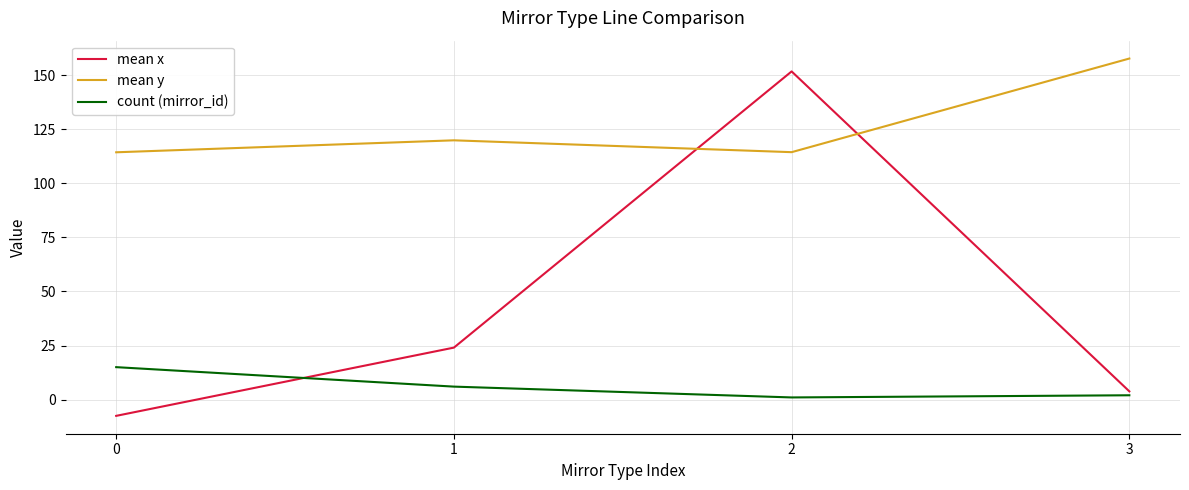

Is it true that mean y equals 174.5 at 2?

False